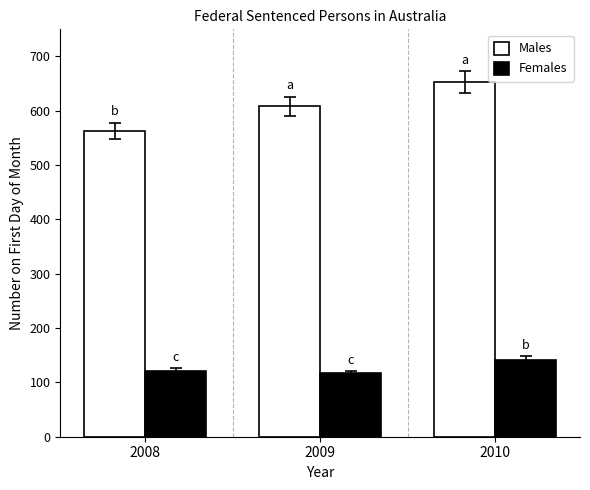

What is the sum of all Males values?

1824